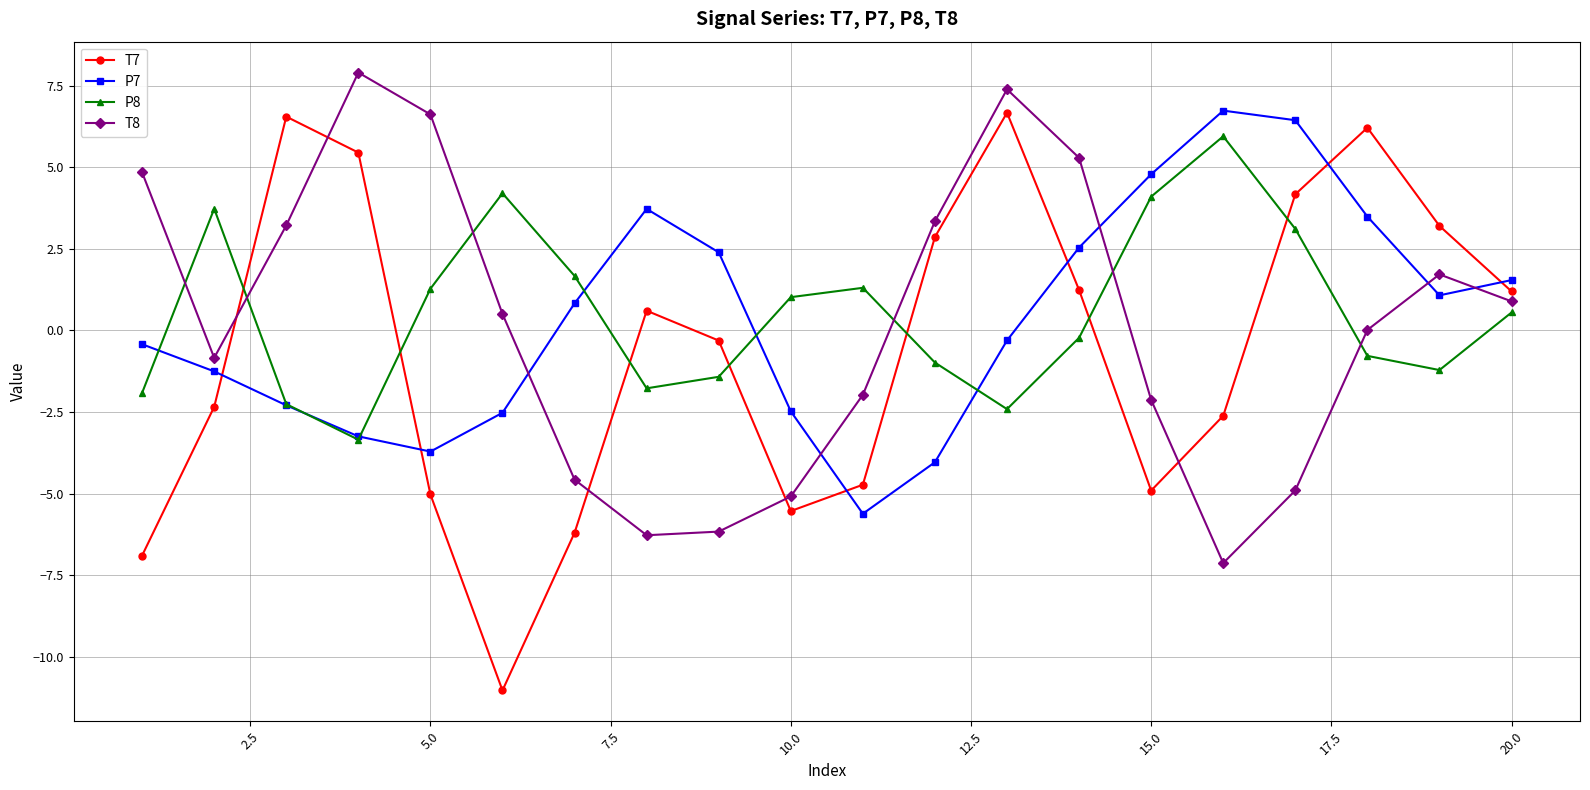

What is the greatest value displayed?

7.9